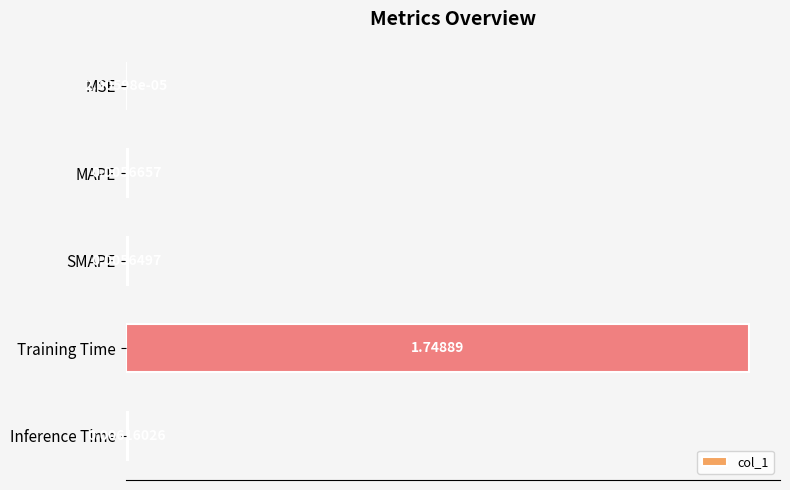

What is the average value?

0.4